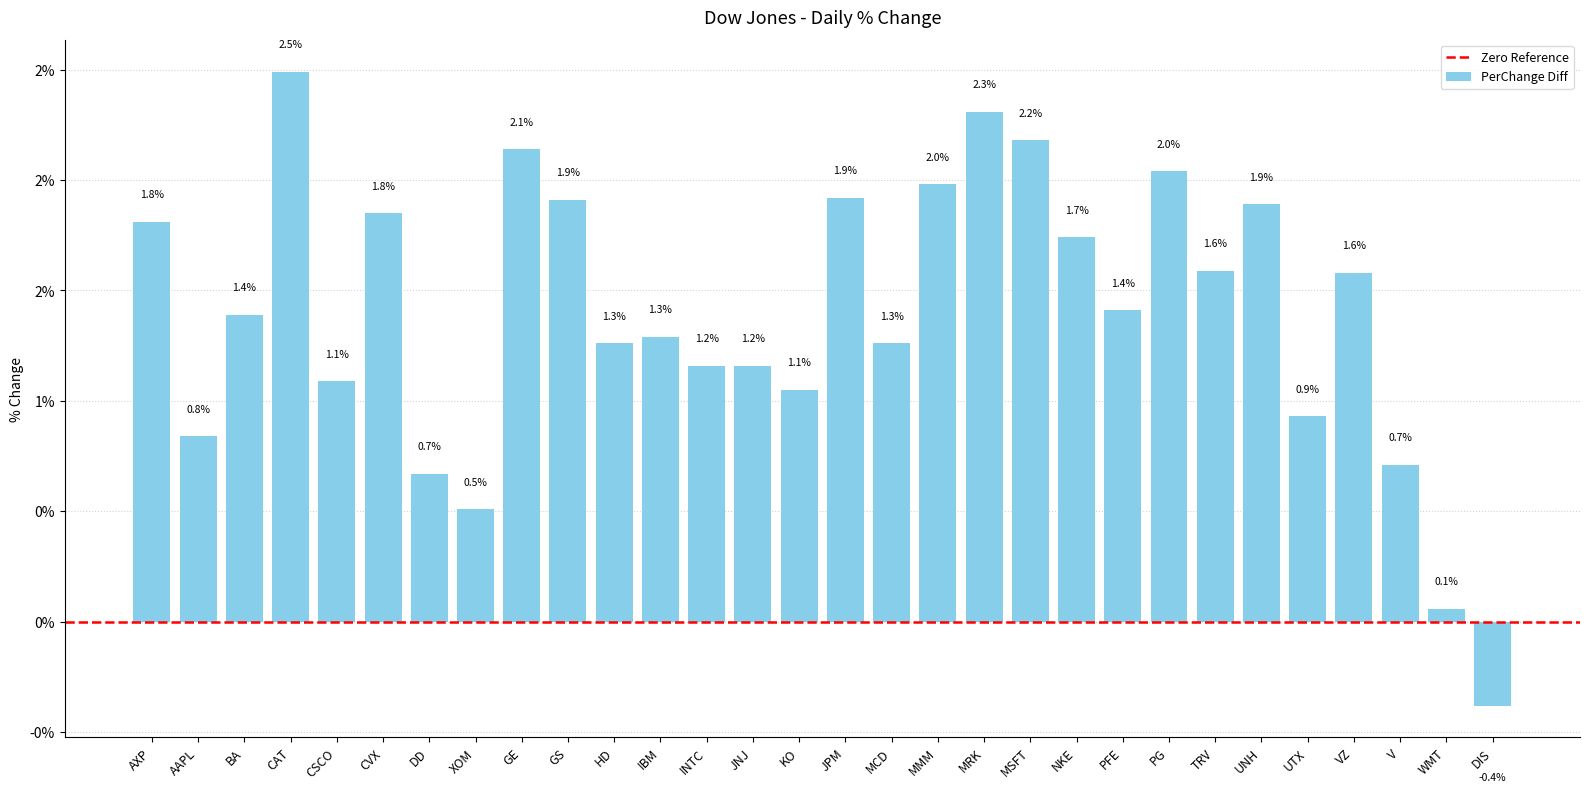

The value at BA is 0.3. True or false?

False